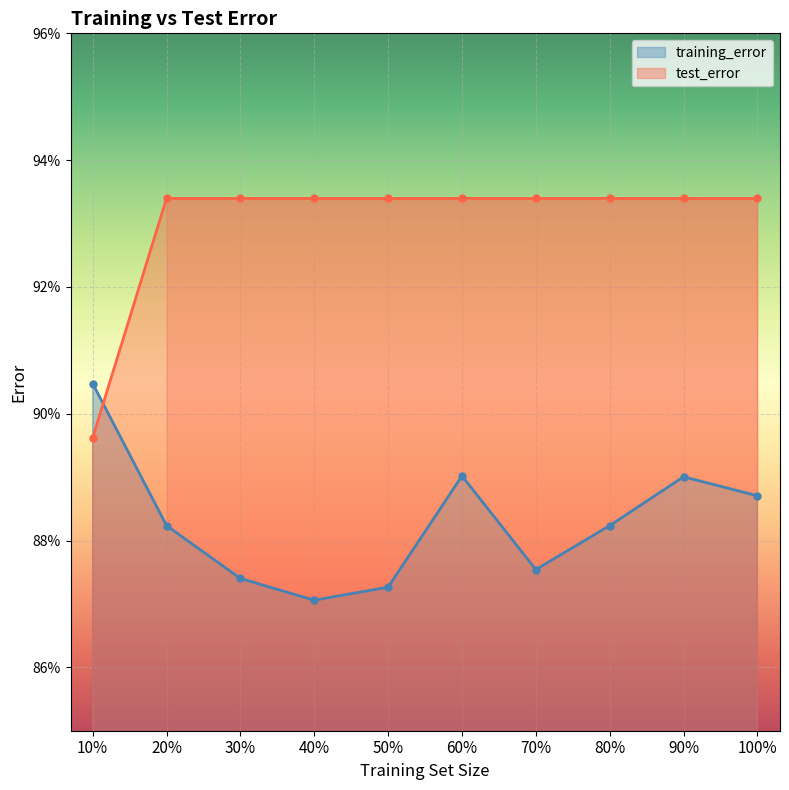

Rank the categories by test_error value from lowest to highest.

10%, 20%, 30%, 40%, 50%, 60%, 70%, 80%, 90%, 100%